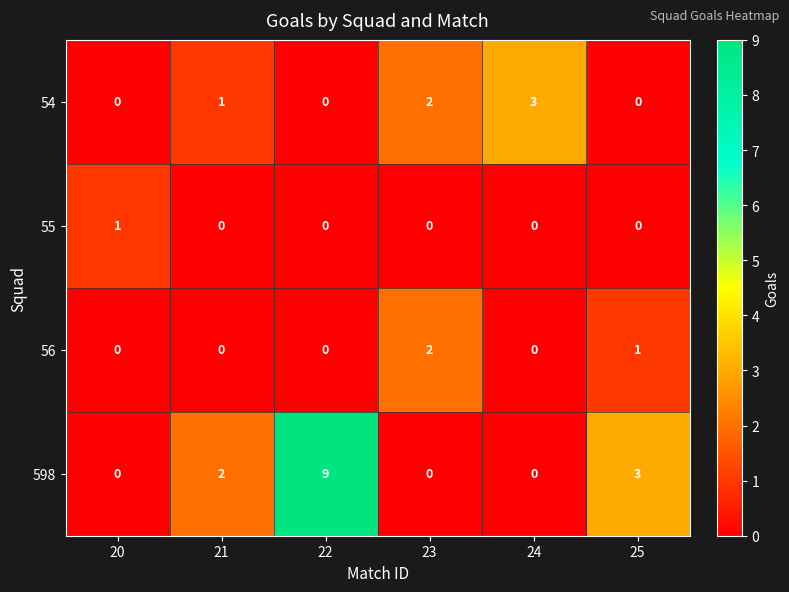

Which series has the widest spread of values?

598